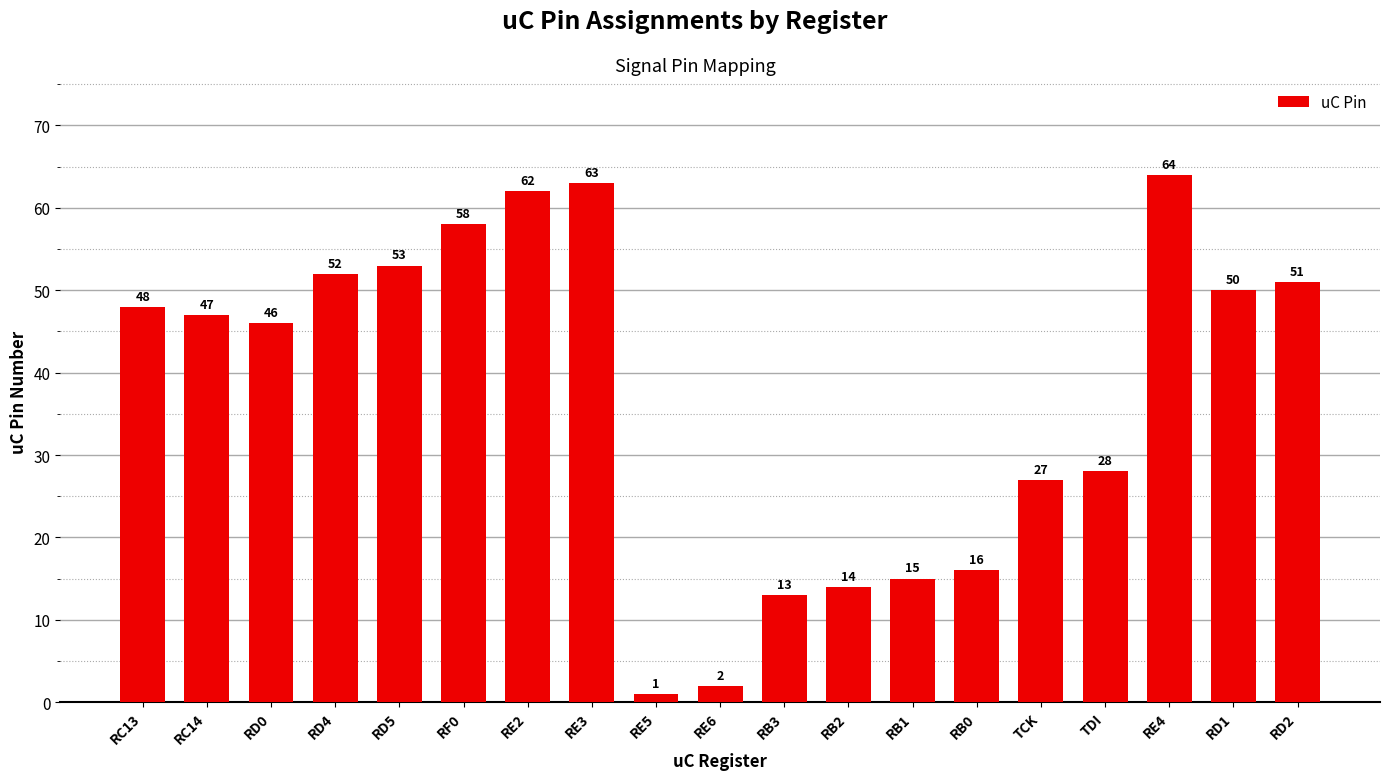

Which category has the highest value across all series?

RE4